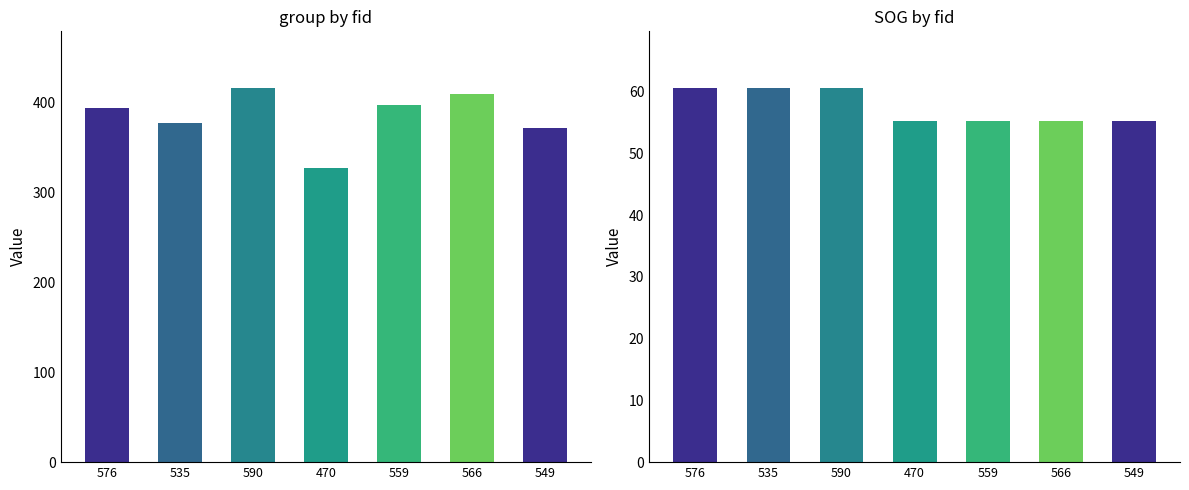

Does the chart contain any negative values?

No